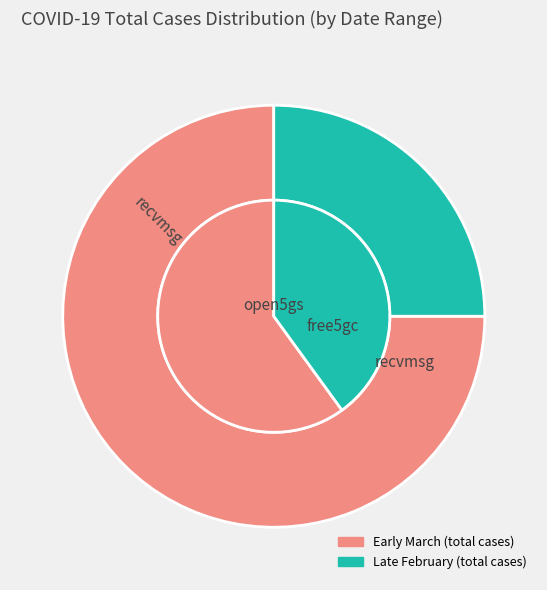

The 2020-03-27 slice represents 31% of the pie. True or false?

False